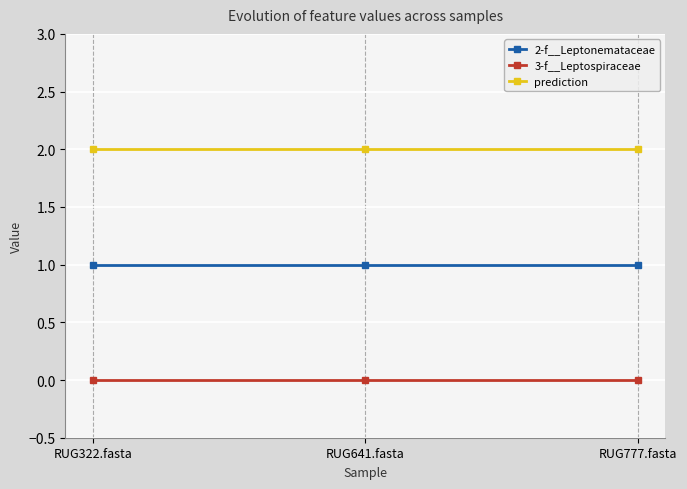

What is the label of the 1st point from the right?

RUG777.fasta